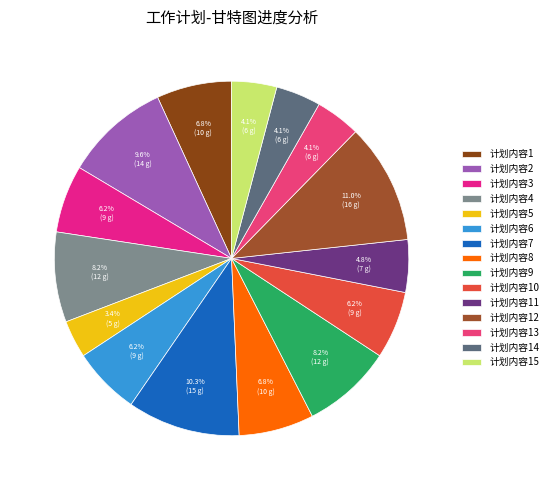

What is the largest slice in the pie chart?

计划内容12